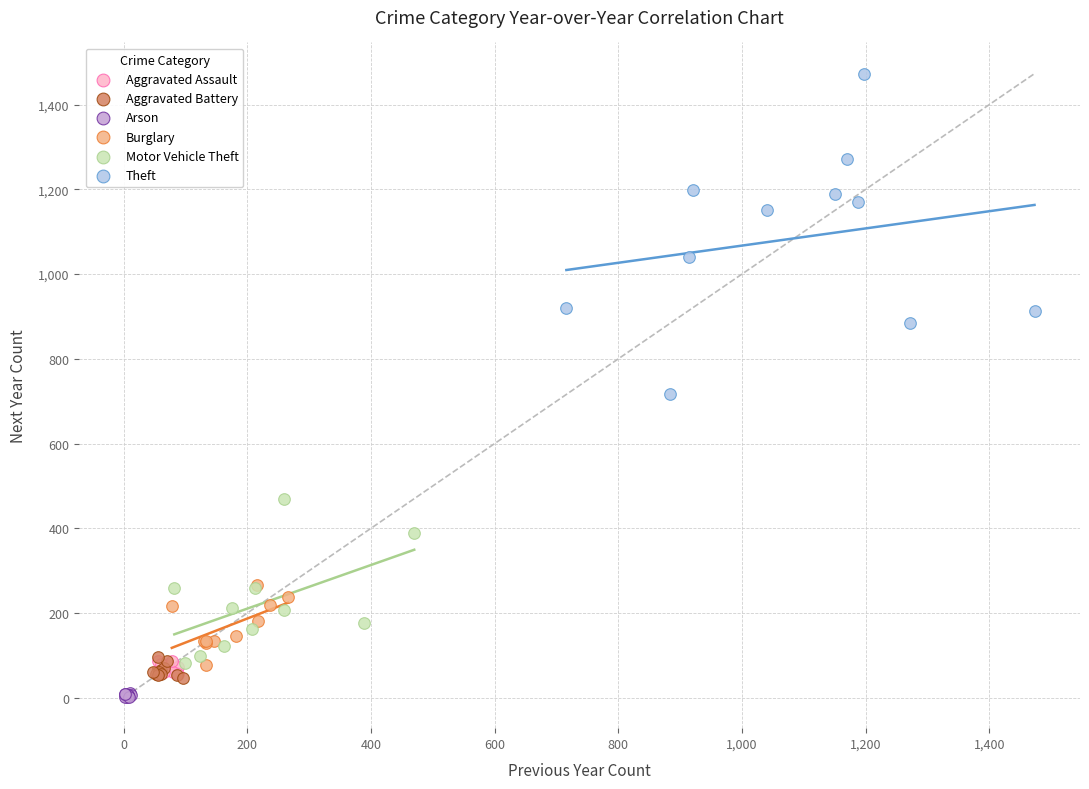

Which series has the largest Y range (max minus min)?

Theft